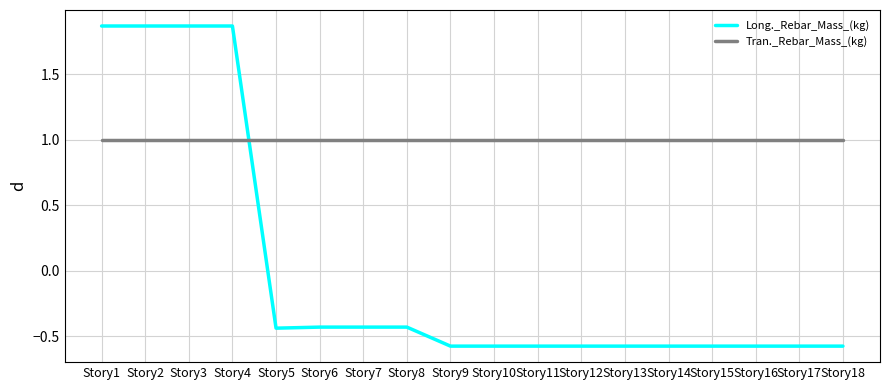

What is the difference between the second highest and minimum values in the Long._Rebar_Mass_(kg) series?

2.4